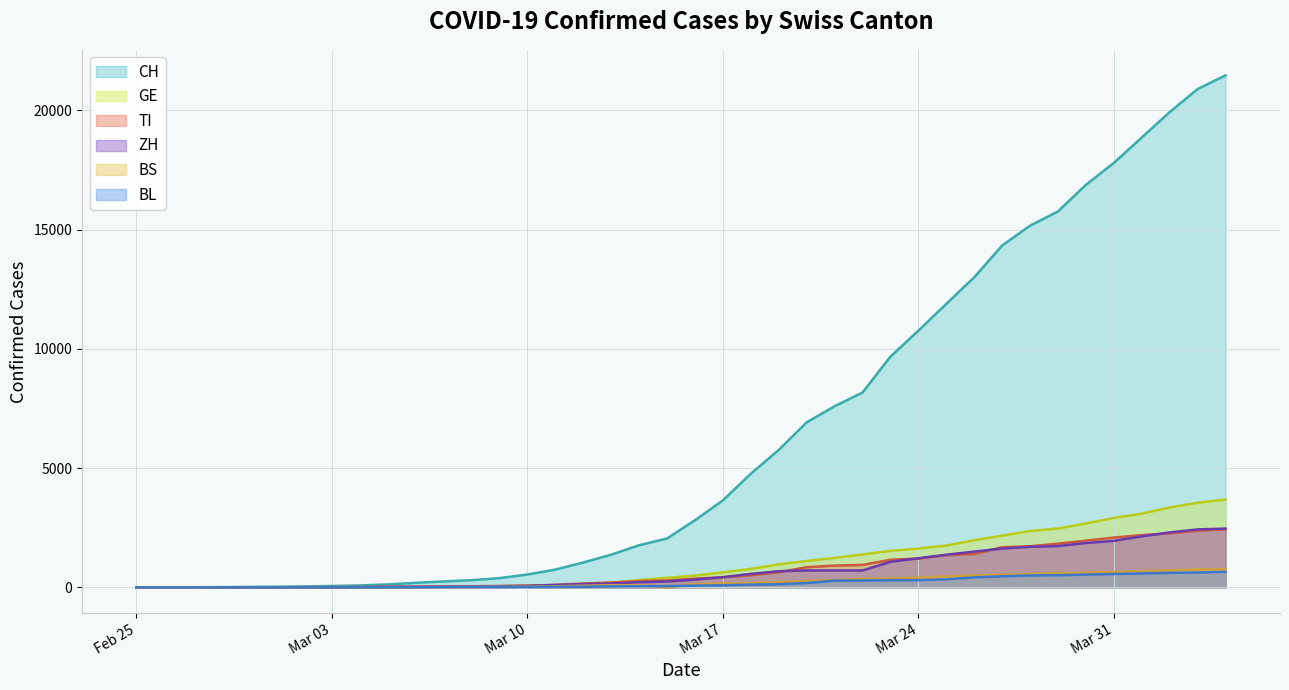

List the labels in order of CH value, largest first.

2020-04-04, 2020-04-03, 2020-04-02, 2020-04-01, 2020-03-31, 2020-03-30, 2020-03-29, 2020-03-28, 2020-03-27, 2020-03-26, 2020-03-25, 2020-03-24, 2020-03-23, 2020-03-22, 2020-03-21, 2020-03-20, 2020-03-19, 2020-03-18, 2020-03-17, 2020-03-16, 2020-03-15, 2020-03-14, 2020-03-13, 2020-03-12, 2020-03-11, 2020-03-10, 2020-03-09, 2020-03-08, 2020-03-07, 2020-03-06, 2020-03-05, 2020-03-04, 2020-03-03, 2020-03-02, 2020-03-01, 2020-02-29, 2020-02-28, 2020-02-27, 2020-02-26, 2020-02-25